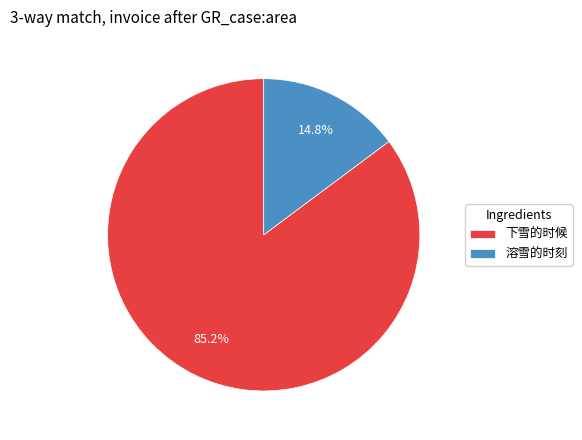

Is 溶雪的时刻 the majority of the pie?

No